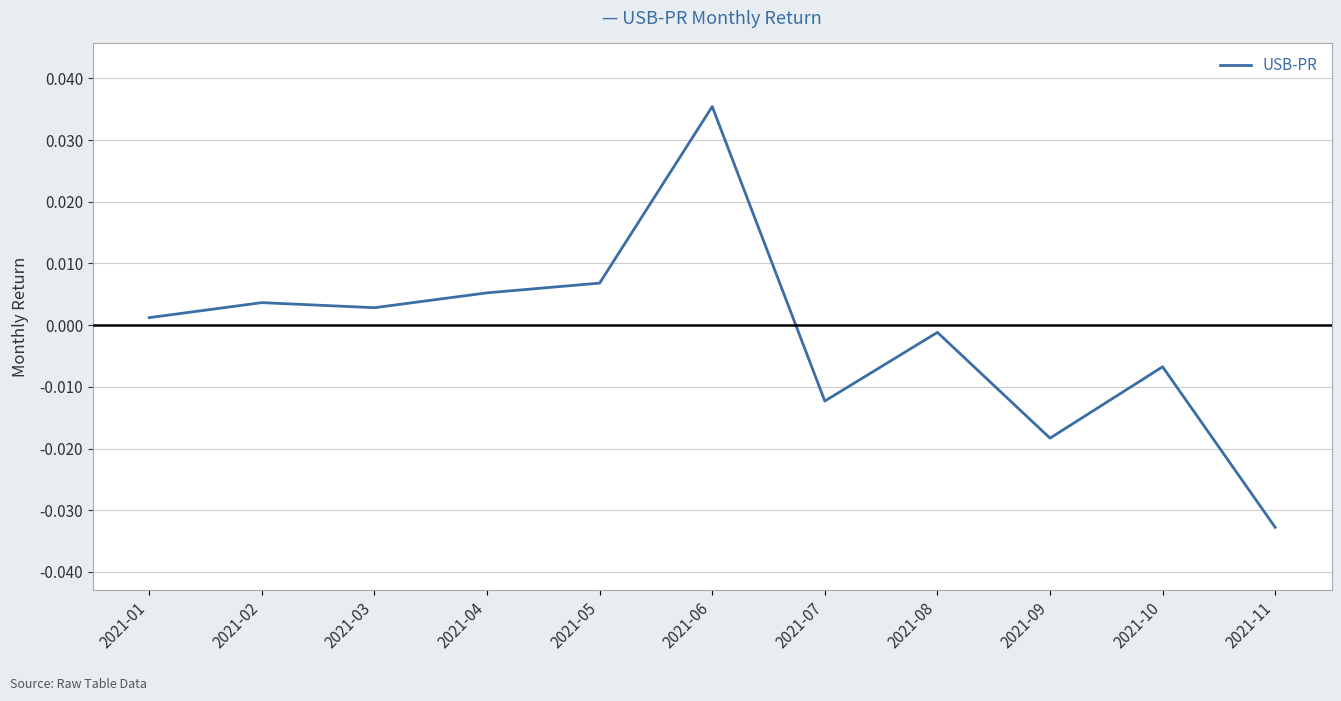

How many positive values are there?

6